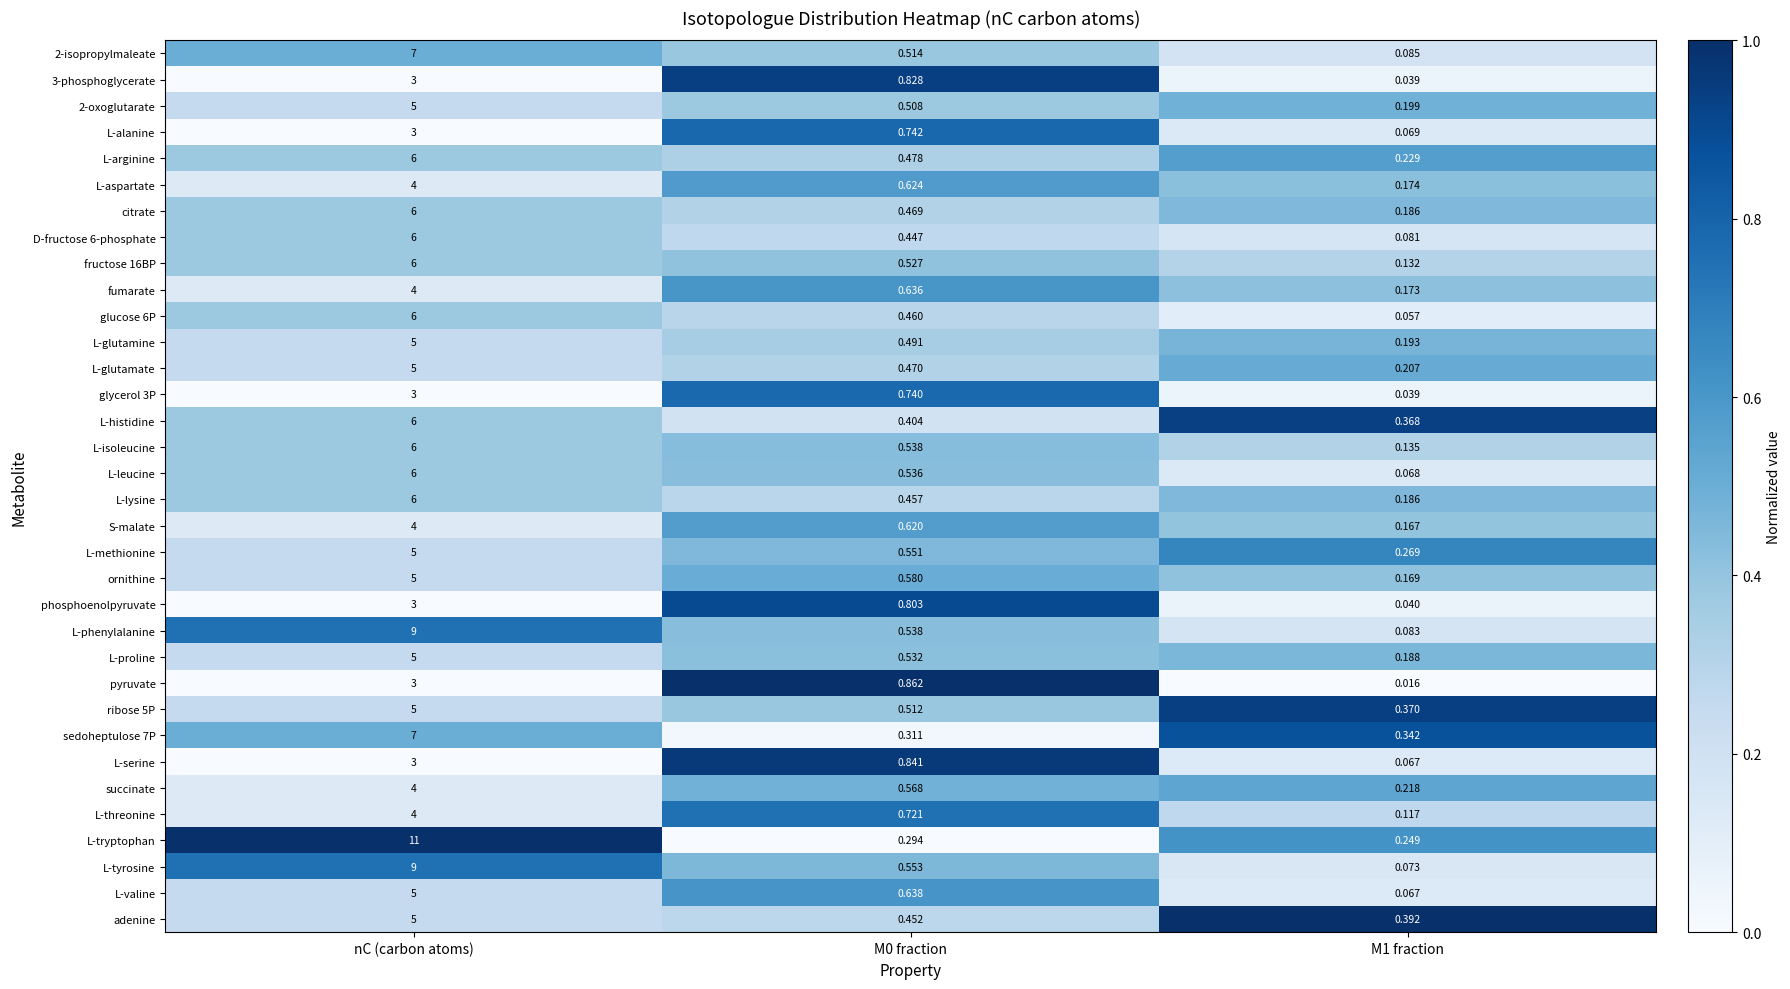

At which label does L-aspartate reach its peak?

nC (carbon atoms)